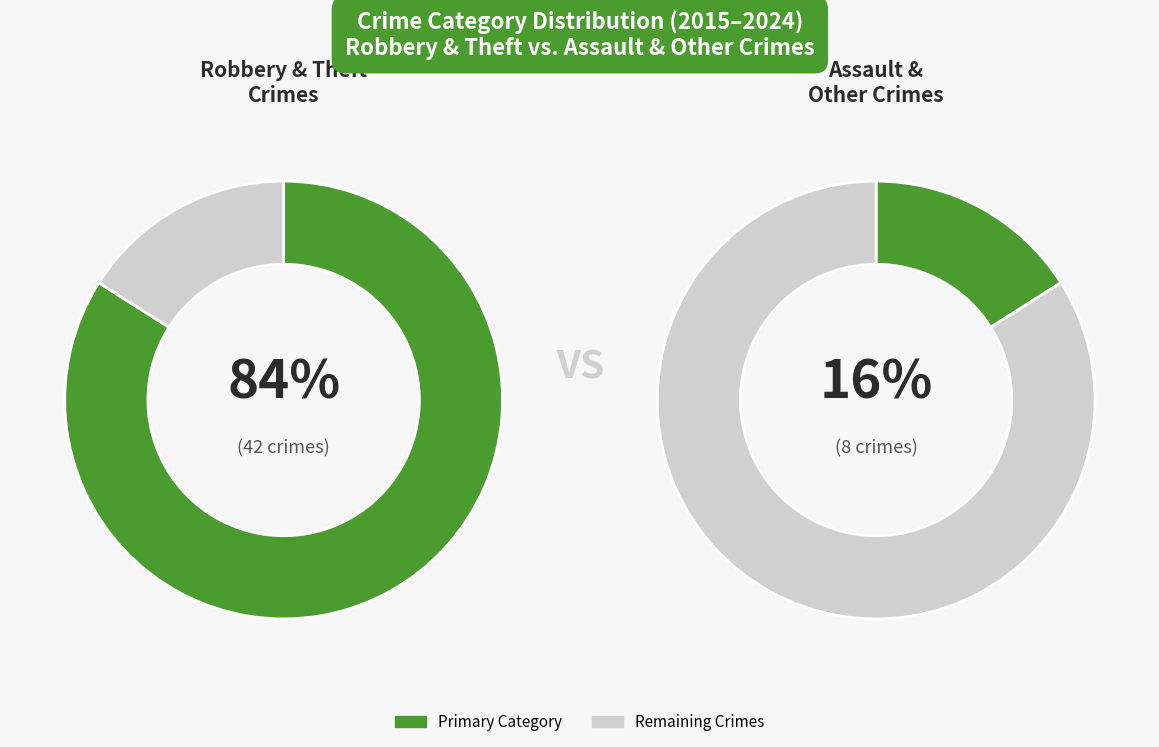

Does any single category account for the majority?

Yes